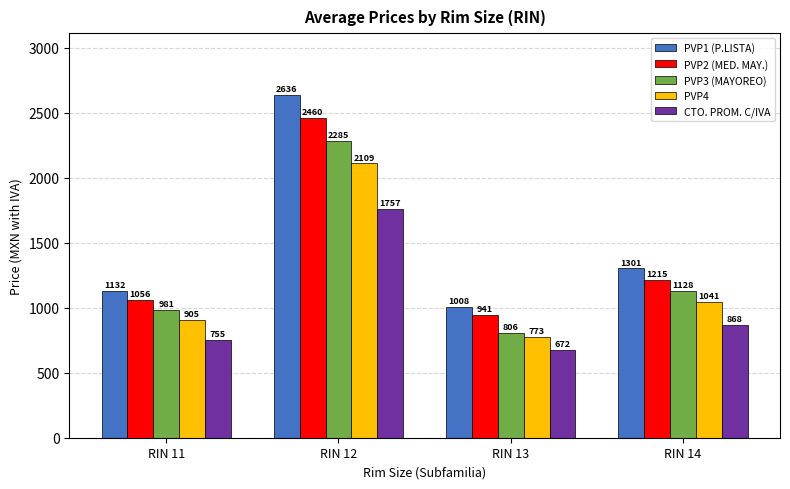

At which category is the sum across all series the highest?

RIN 12